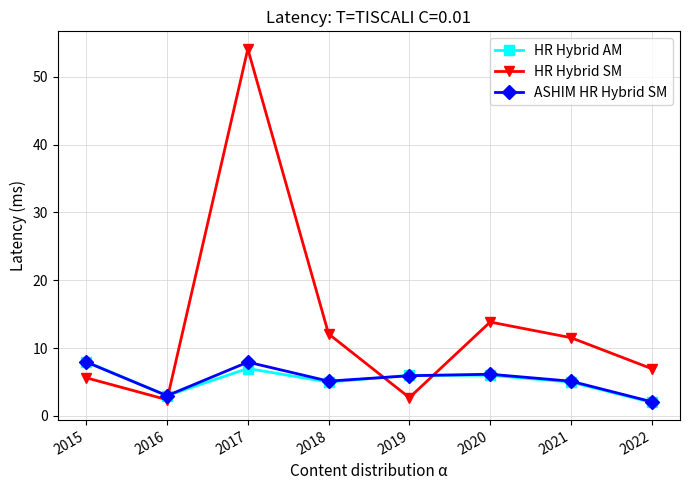

Between which two adjacent categories do ASHIM HR Hybrid SM and HR Hybrid AM first intersect?

2016 and 2017